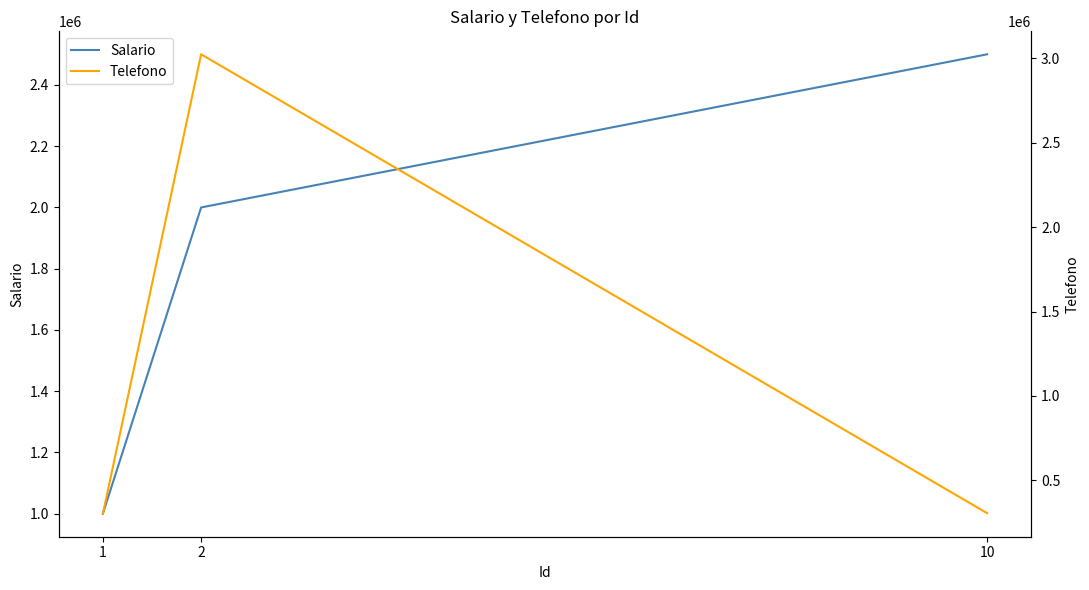

What is the spread (max minus min) of values at 2?

1023156